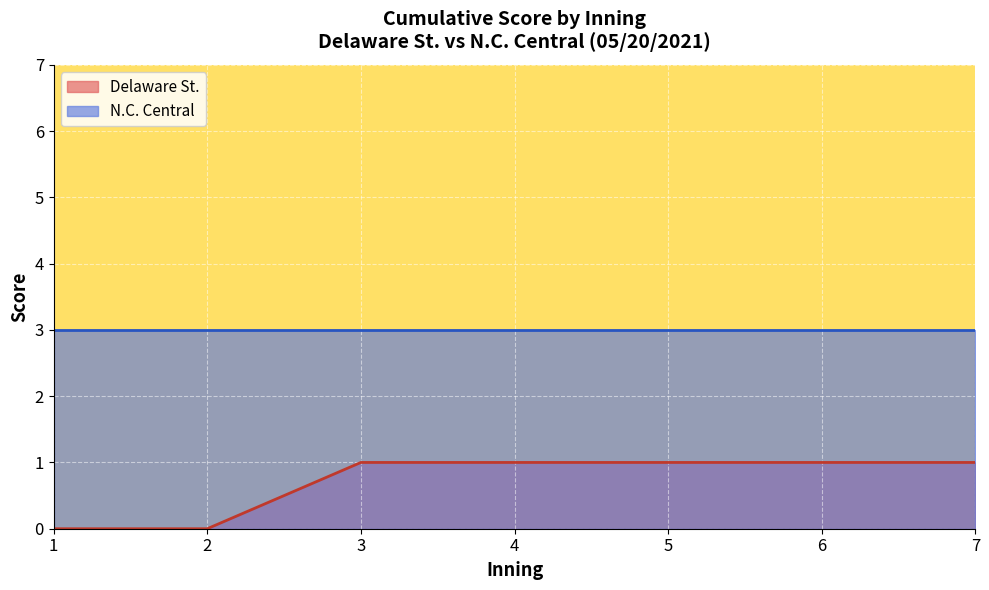

List the series in order of their peak value, highest first.

N.C. Central, Delaware St.